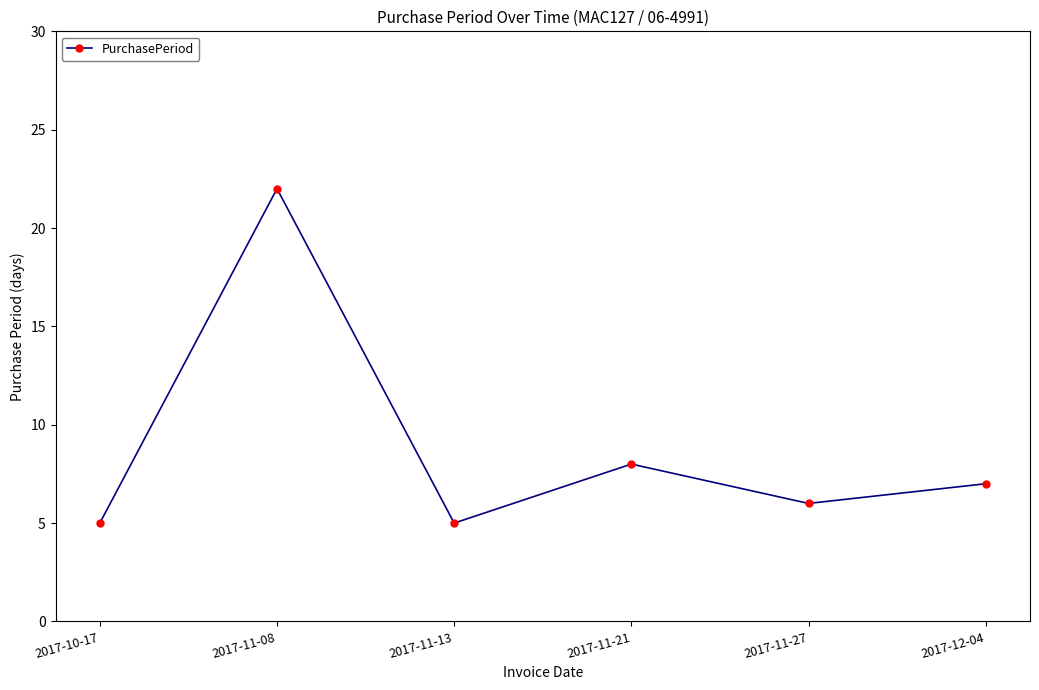

What is the change in value from 2017-11-08 to 2017-11-27?

-16